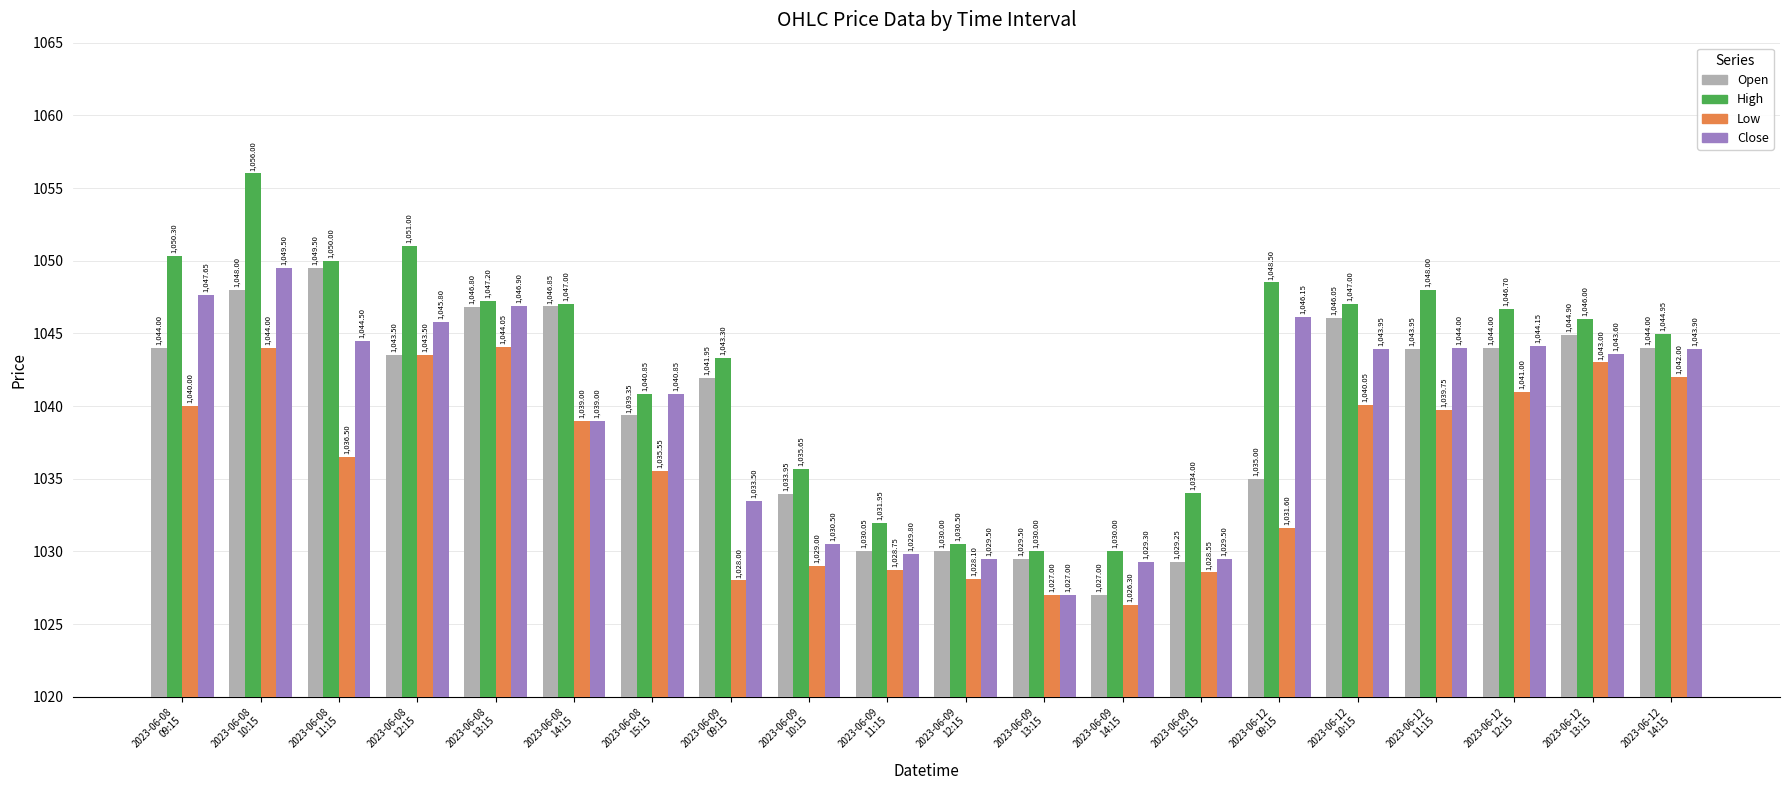

The value of Open at 2023-06-09
12:15 is 1030.0. True or false?

True